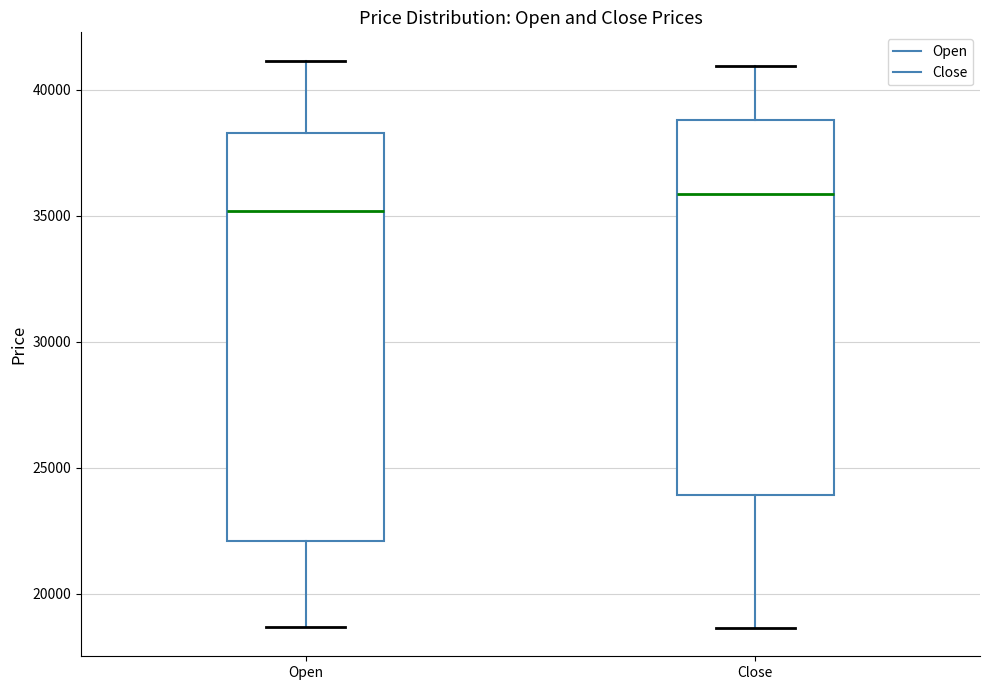

Which box is the tallest, from its lower edge to its upper edge?

Open